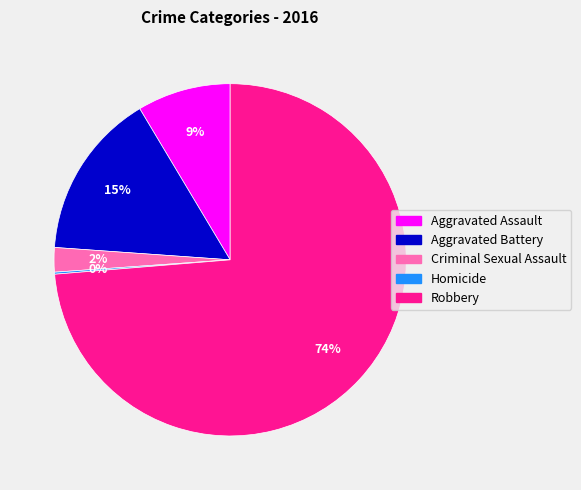

True or false: Criminal Sexual Assault accounts for 2% of the total.

True